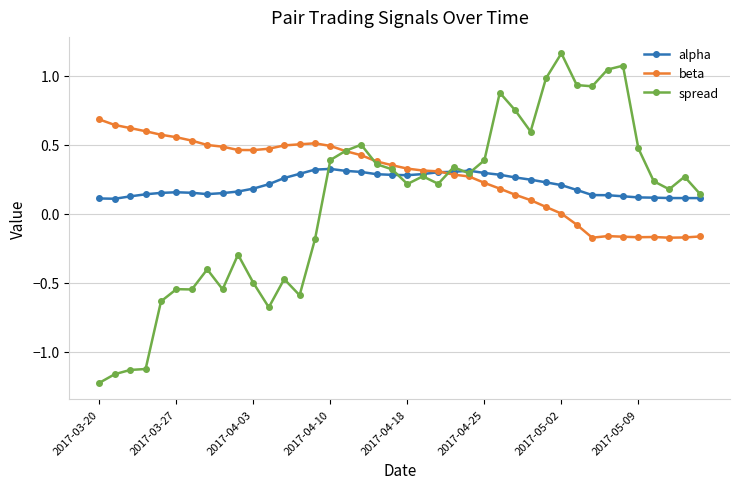

How many lines are shown in the chart?

3